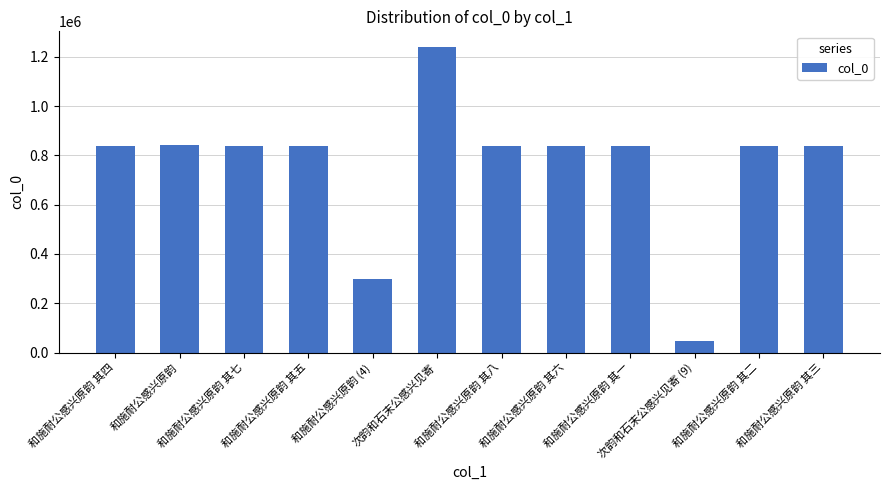

What is the sum of the values at 次韵和石末公感兴见寄 and 和施耐公感兴原韵 其三?

2080323